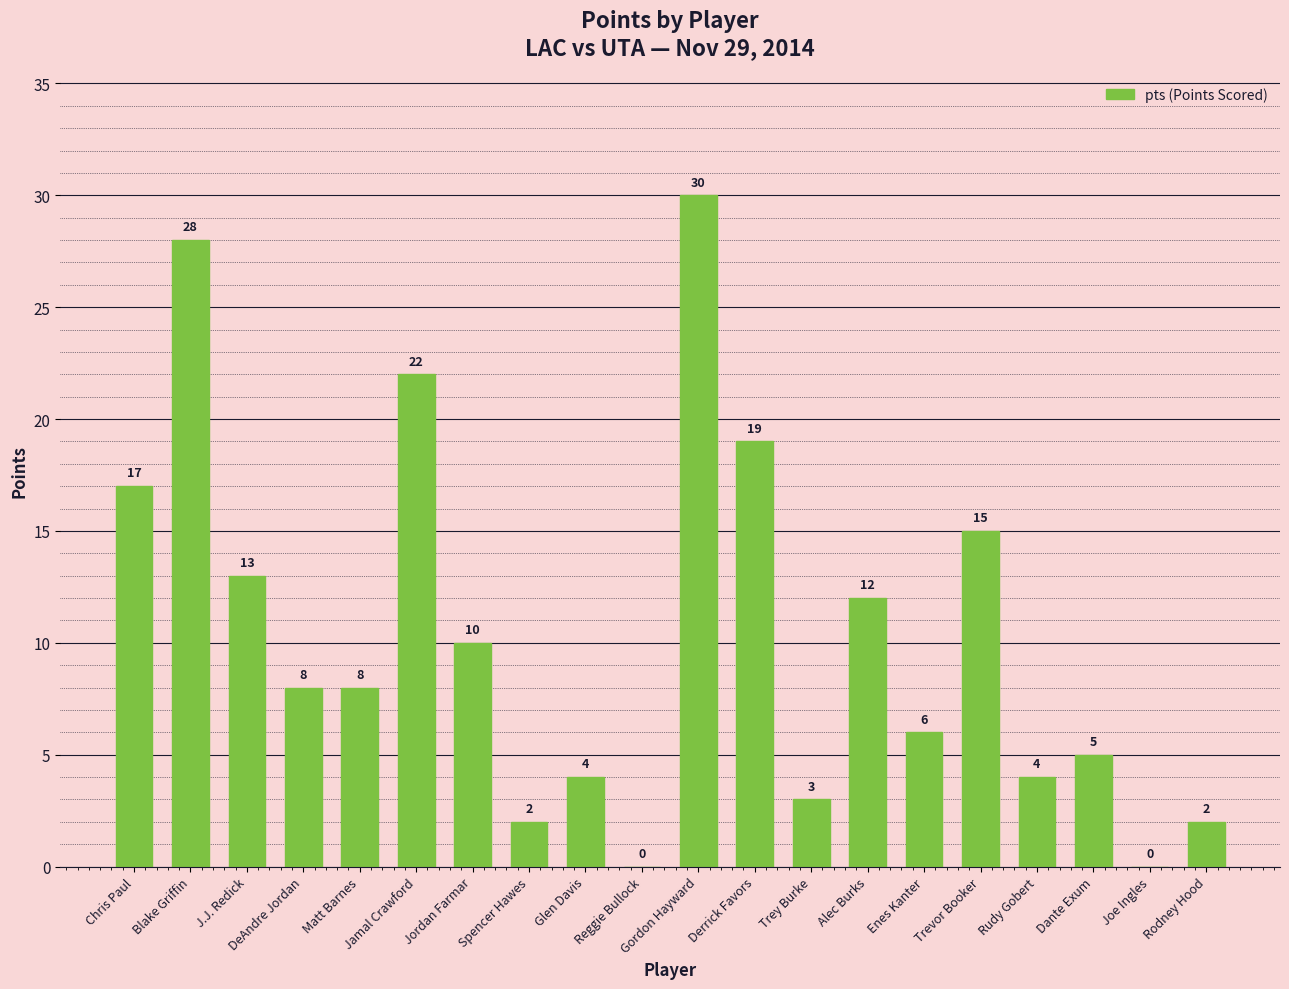

How many distinct data groups are displayed?

1